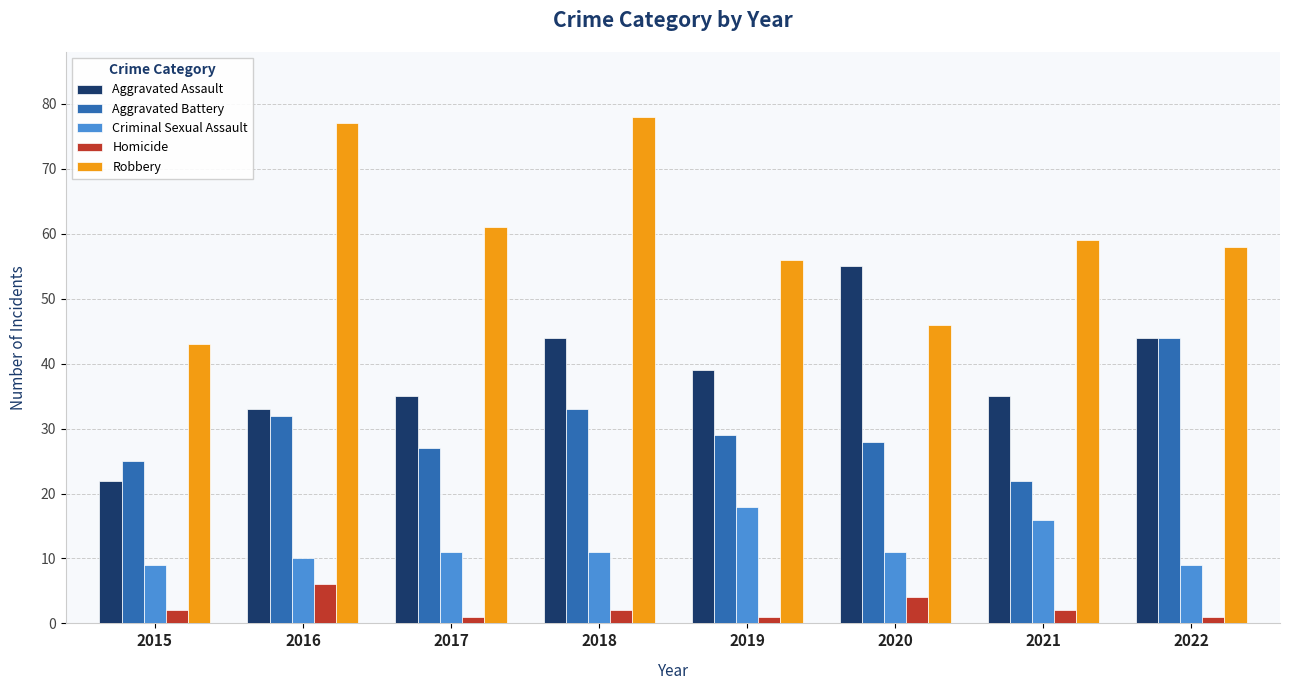

Reading left to right, list all the values displayed in this chart.

Aggravated Assault: 22	33	35	44	39	55	35	44
Aggravated Battery: 25	32	27	33	29	28	22	44
Criminal Sexual Assault: 9	10	11	11	18	11	16	9
Homicide: 2	6	1	2	1	4	2	1
Robbery: 43	77	61	78	56	46	59	58